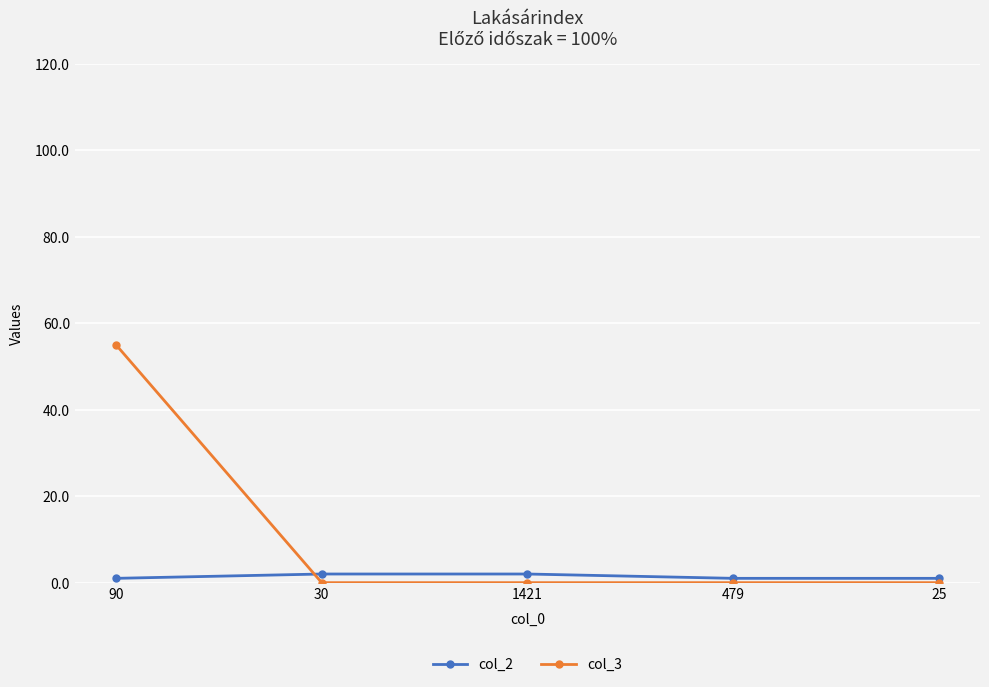

The col_3 series shows 0 at 25. True or false?

True